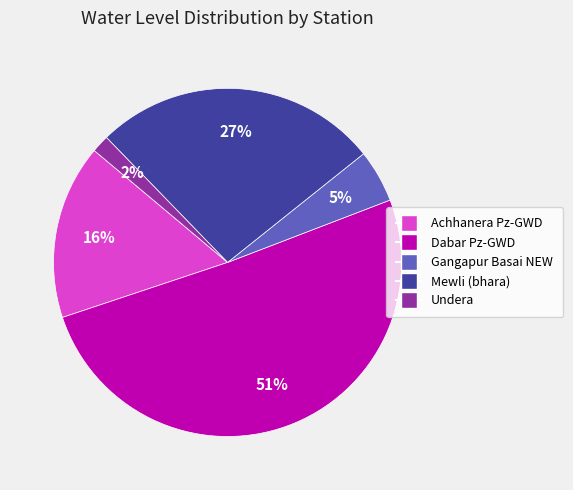

Combined, do Mewli (bhara) and Dabar Pz-GWD account for over 50%?

Yes